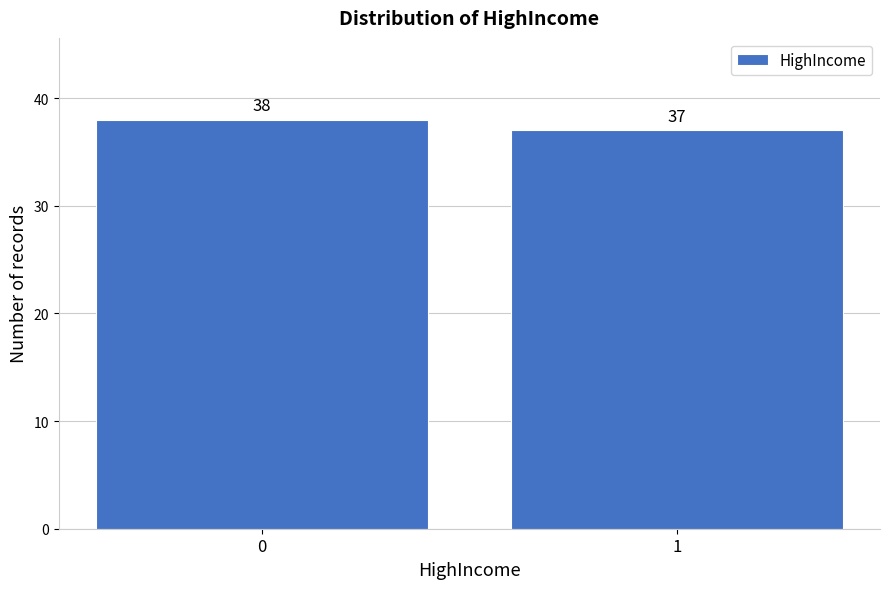

Reading left to right, extract all data points from this chart.

38	37